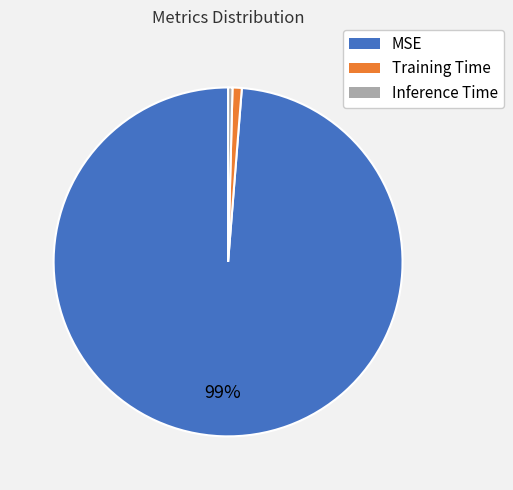

What is the majority slice?

MSE